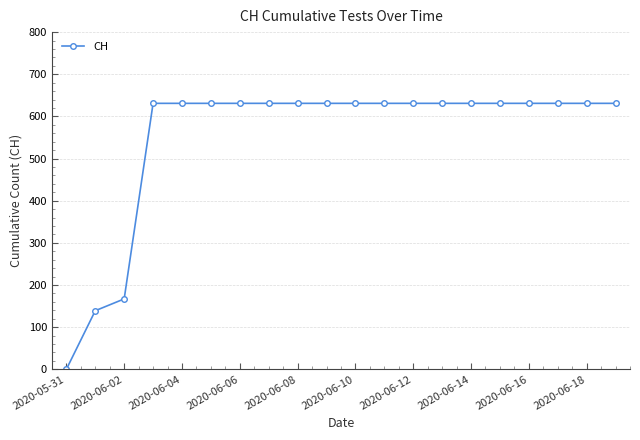

What is the maximum value shown in the chart?

631